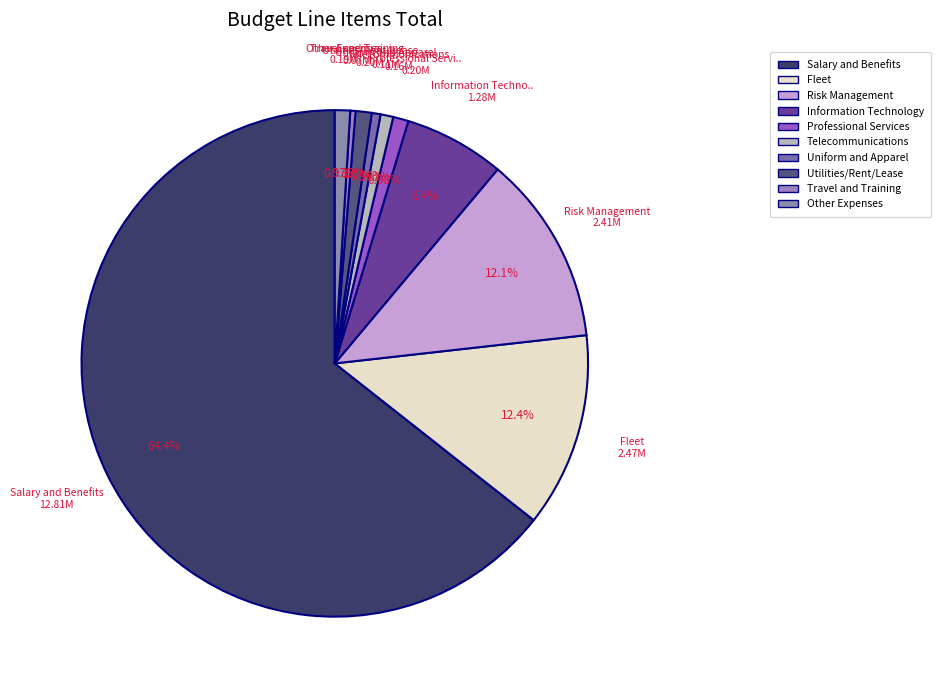

How much of the chart is everything except Fleet?

87.6%